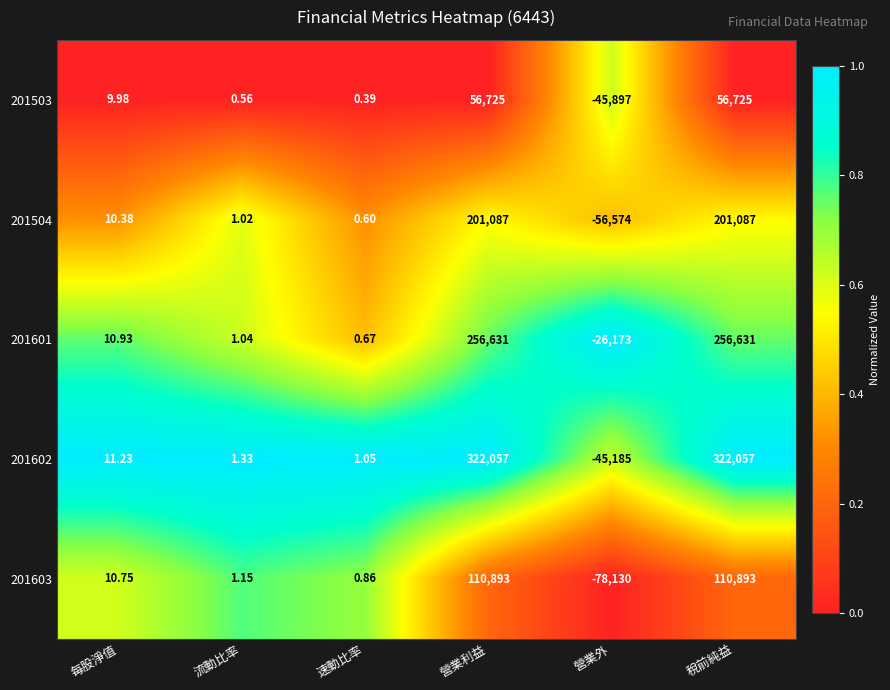

Where does the 201503 series first go above 9?

每股淨值